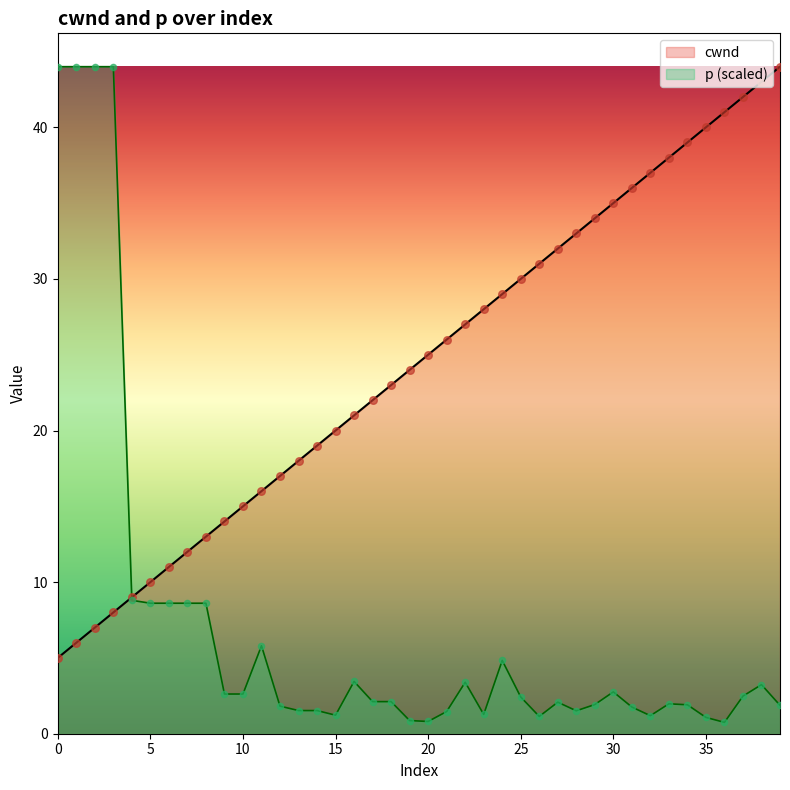

Is the value of cwnd at 11 greater than the value of p at 37?

Yes